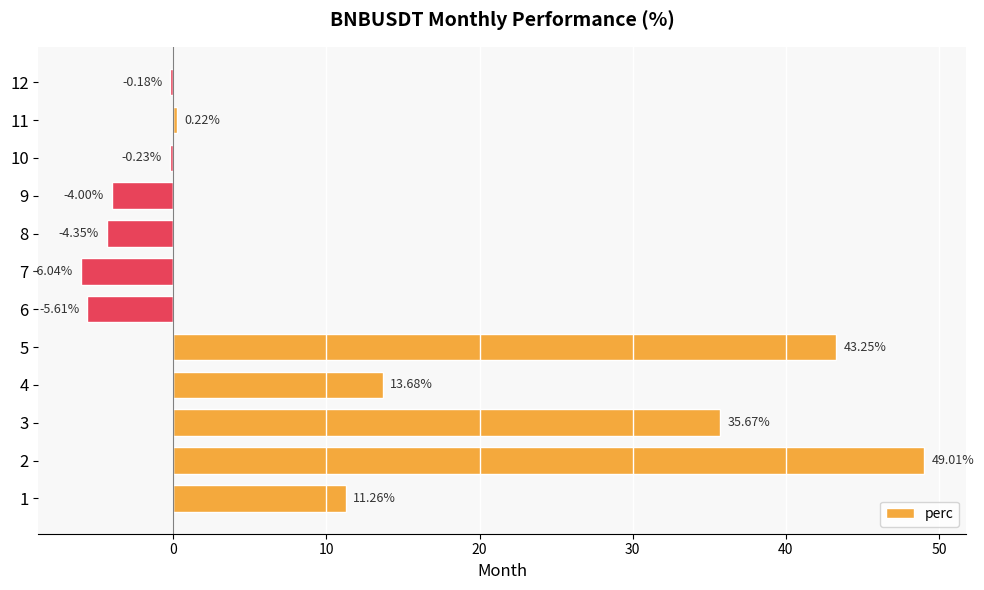

Count the number of values greater than 0.

6